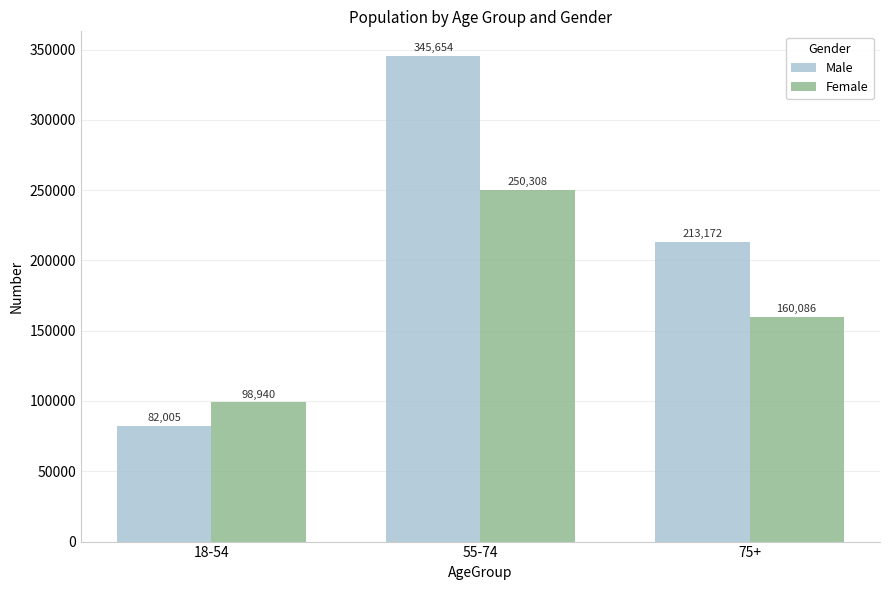

Is it true that Male equals 48778 at 18-54?

False